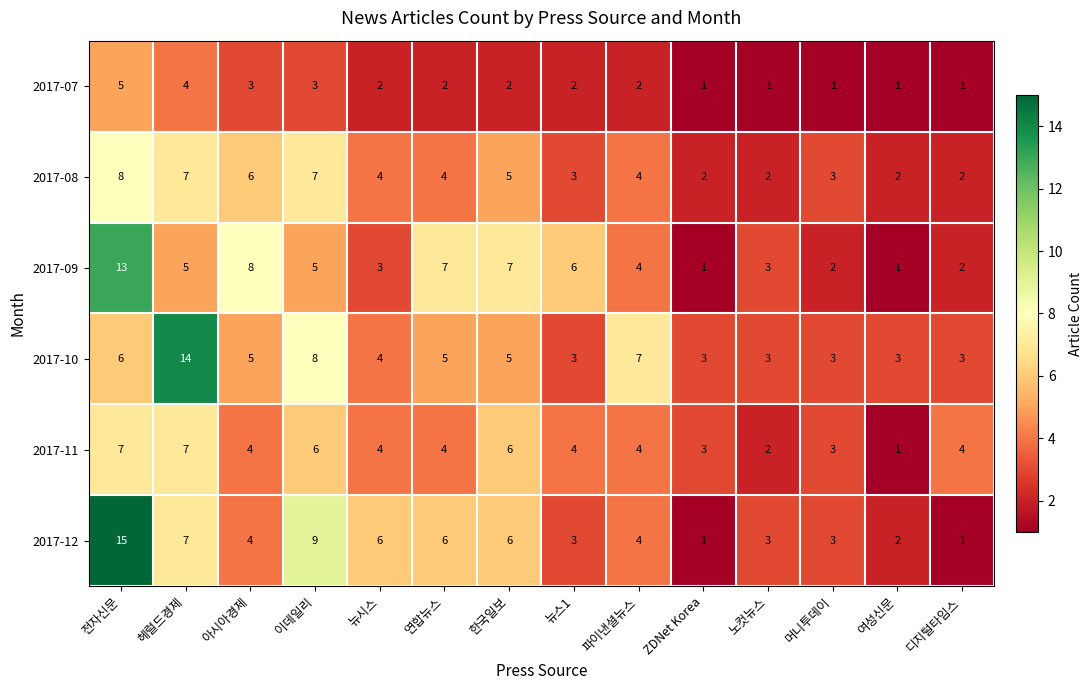

What is the total value across all series at 파이낸셜뉴스?

25